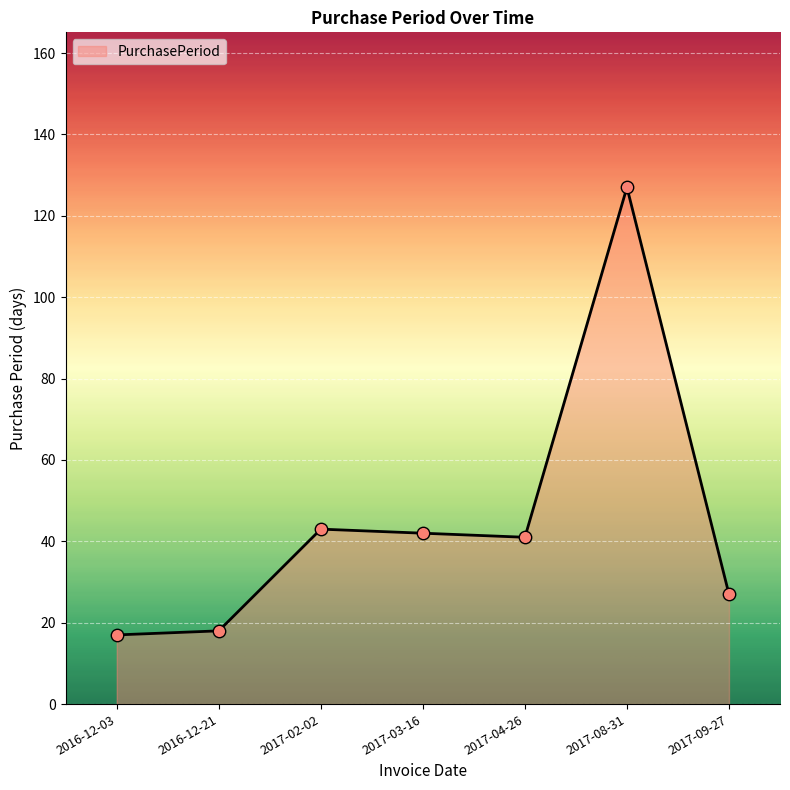

What is the change in value from 2017-03-16 to 2017-08-31?

+85